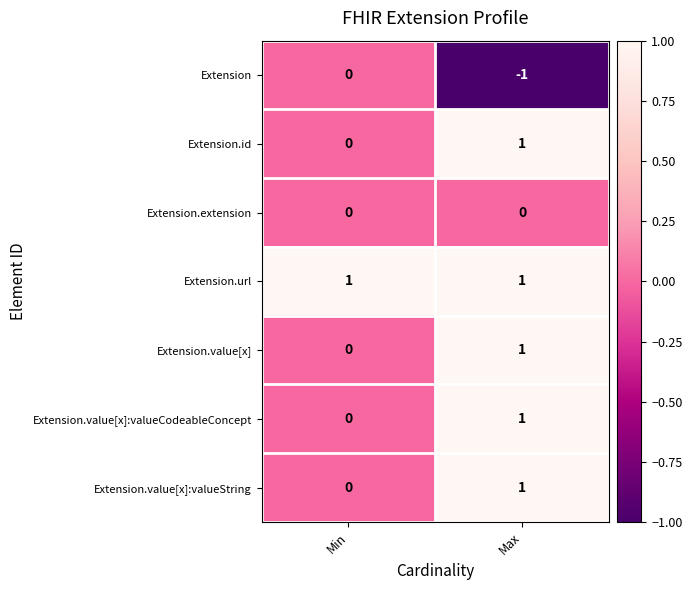

At which label does Extension.value[x] reach its minimum?

Min